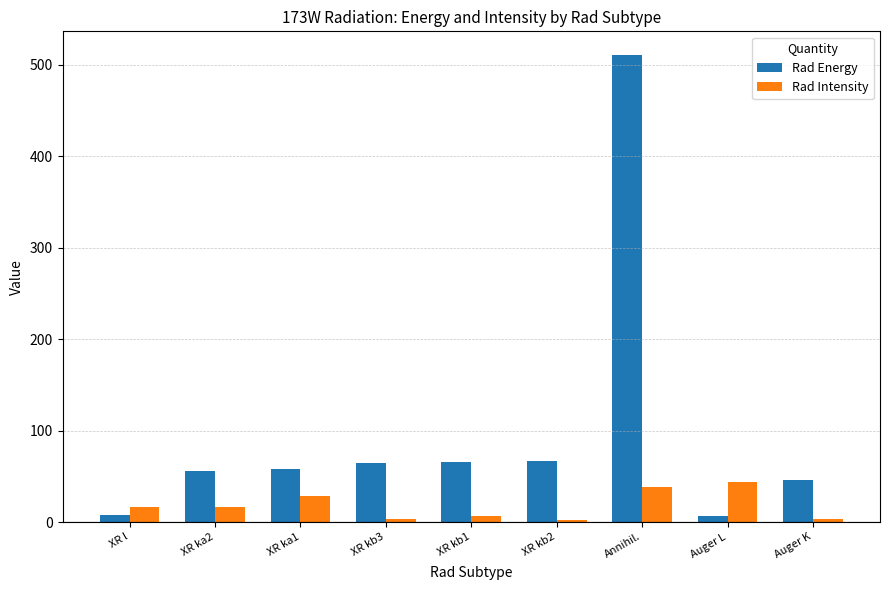

How many data points in Rad Energy are above 57?

5